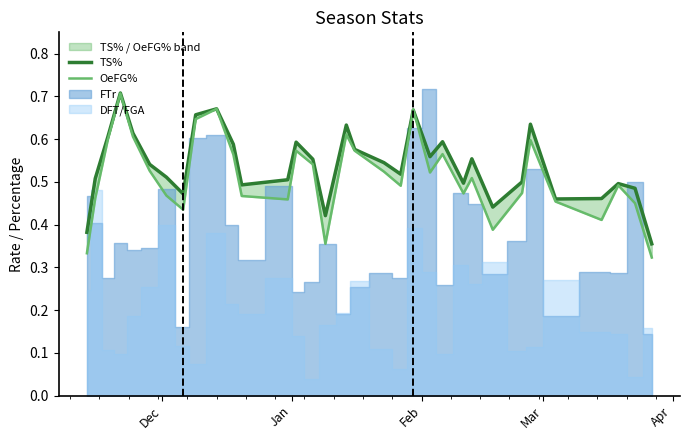

True or false: TS% has more than 1 interior local peaks.

True